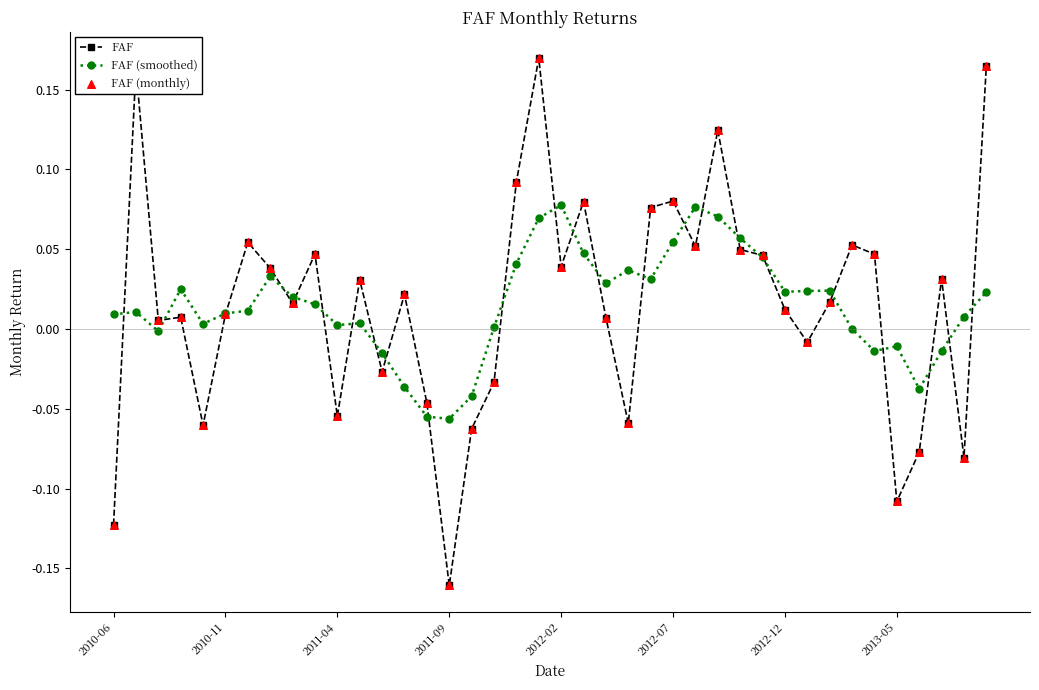

Which series has the widest spread of values?

FAF